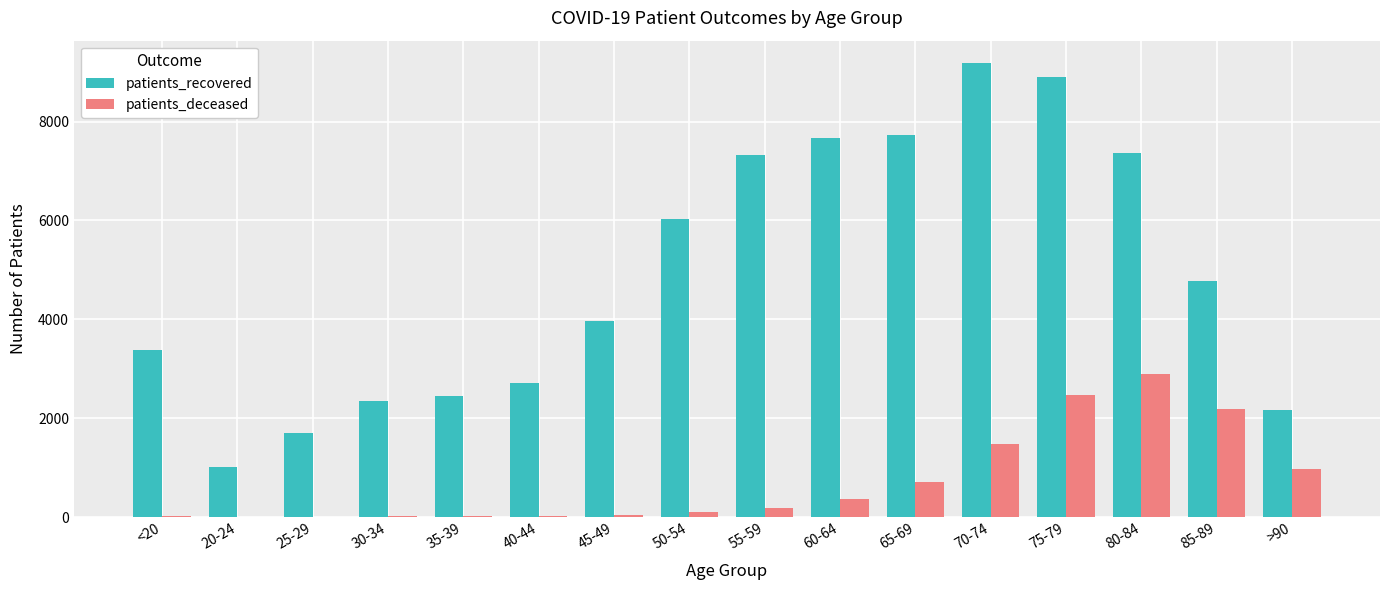

What is the average value of the patients_deceased series?

718